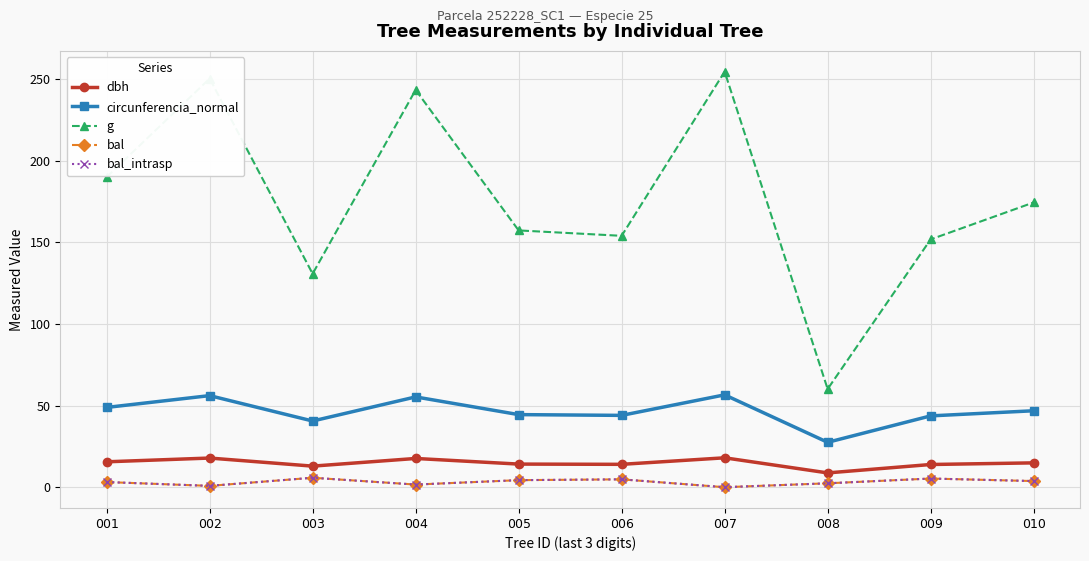

At how many categories does at least one series exceed 49?

10